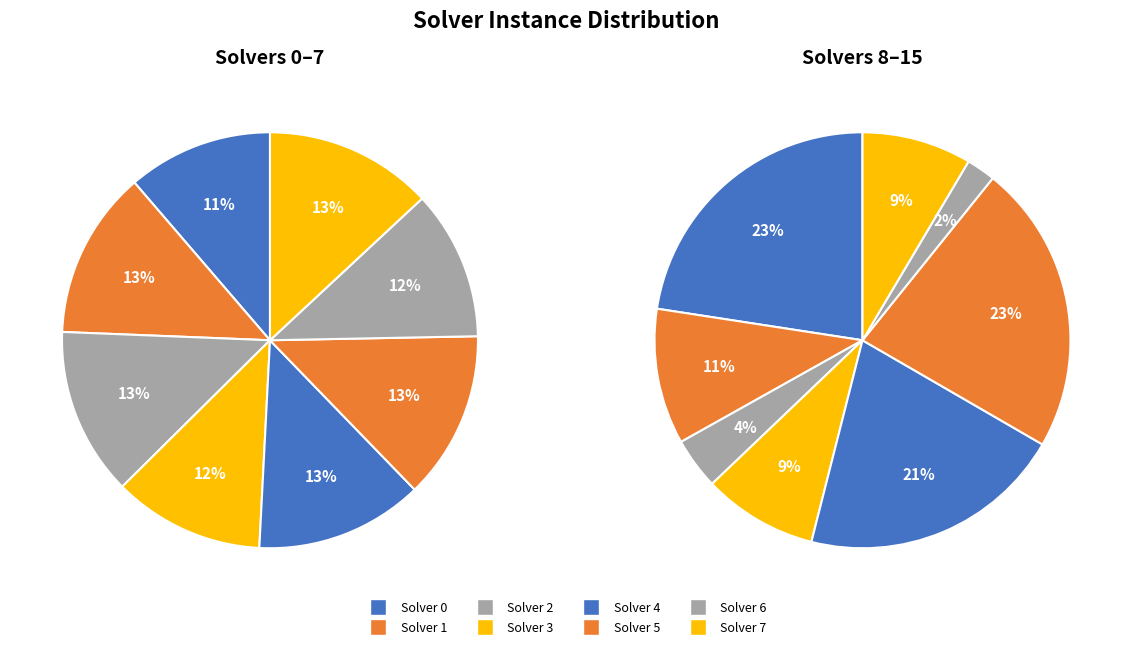

Does 3 represent more than half of the total?

No